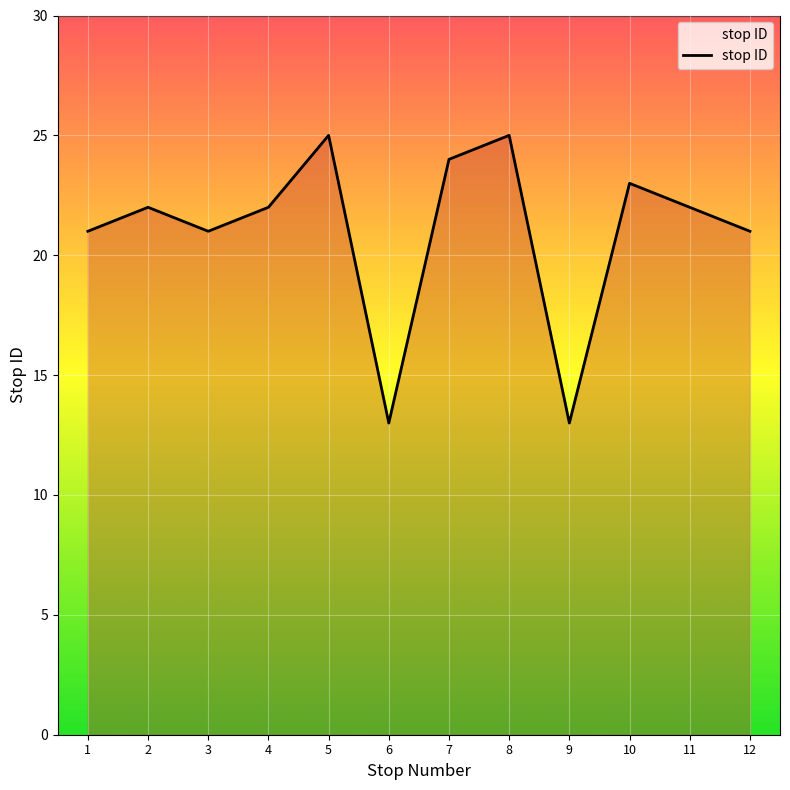

How many series are shown in this chart?

1